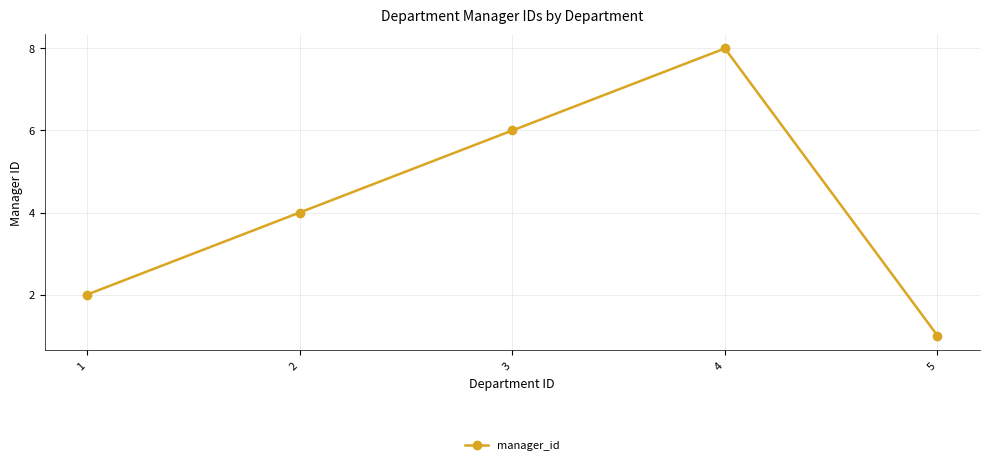

What value does the data have at 5?

1